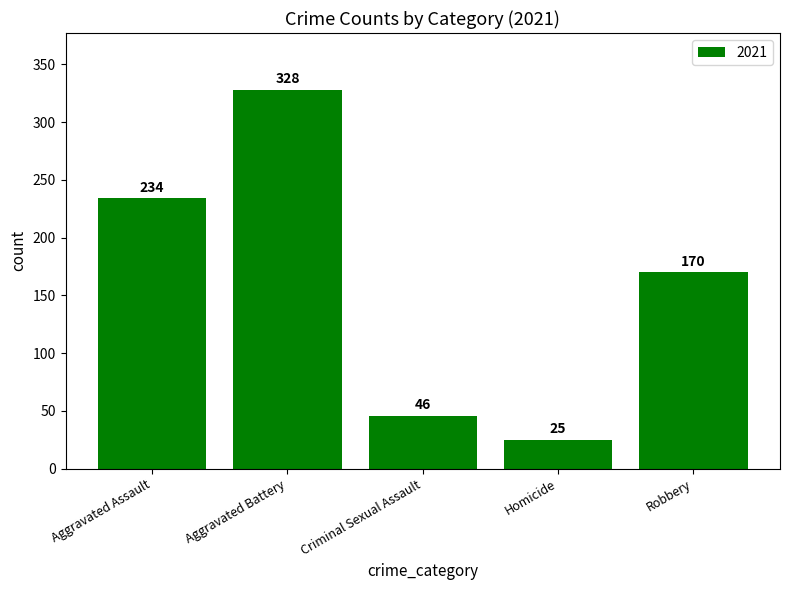

What is the difference between the maximum and second lowest values?

282